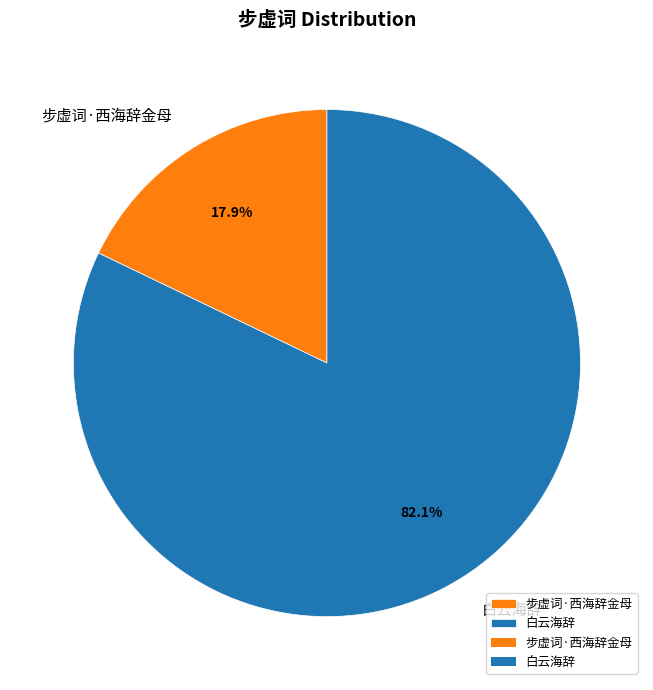

Rank the categories by value from lowest to highest.

步虚词·西海辞金母, 白云海辞